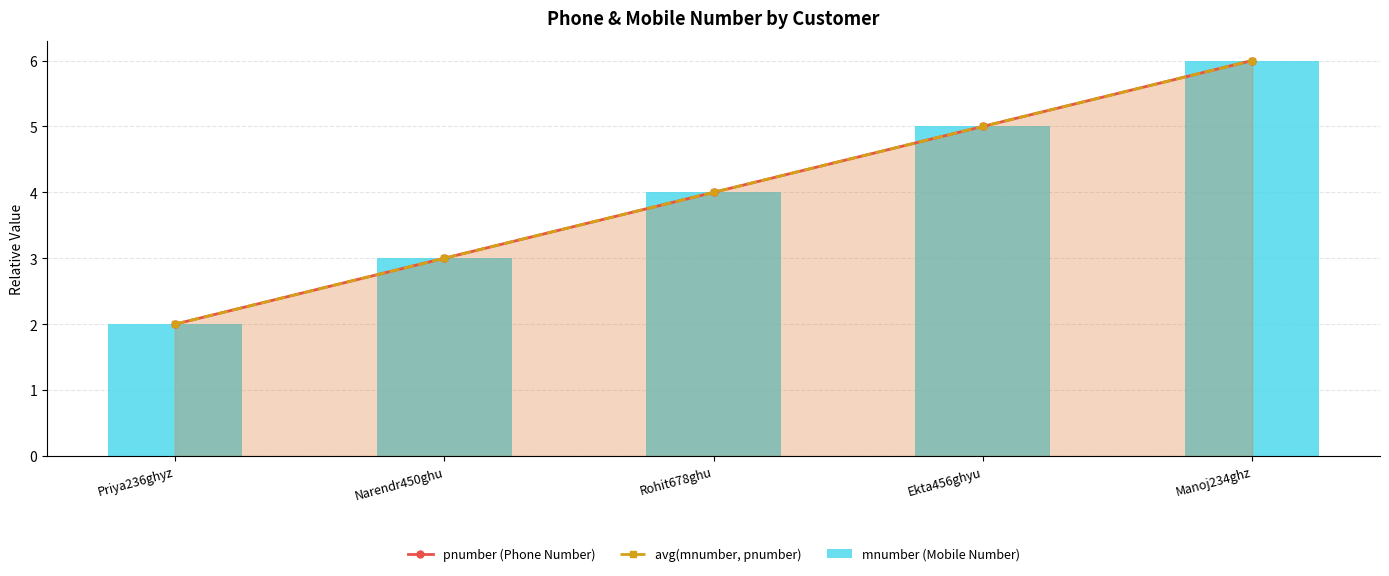

How many data points in pnumber (Phone Number) are less than 4?

2